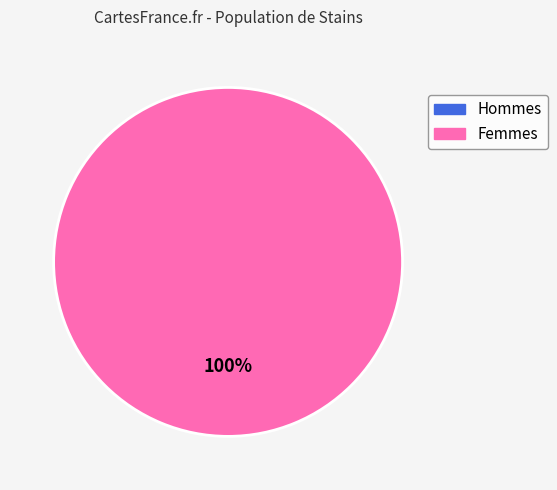

Is there a majority slice in this chart?

Yes